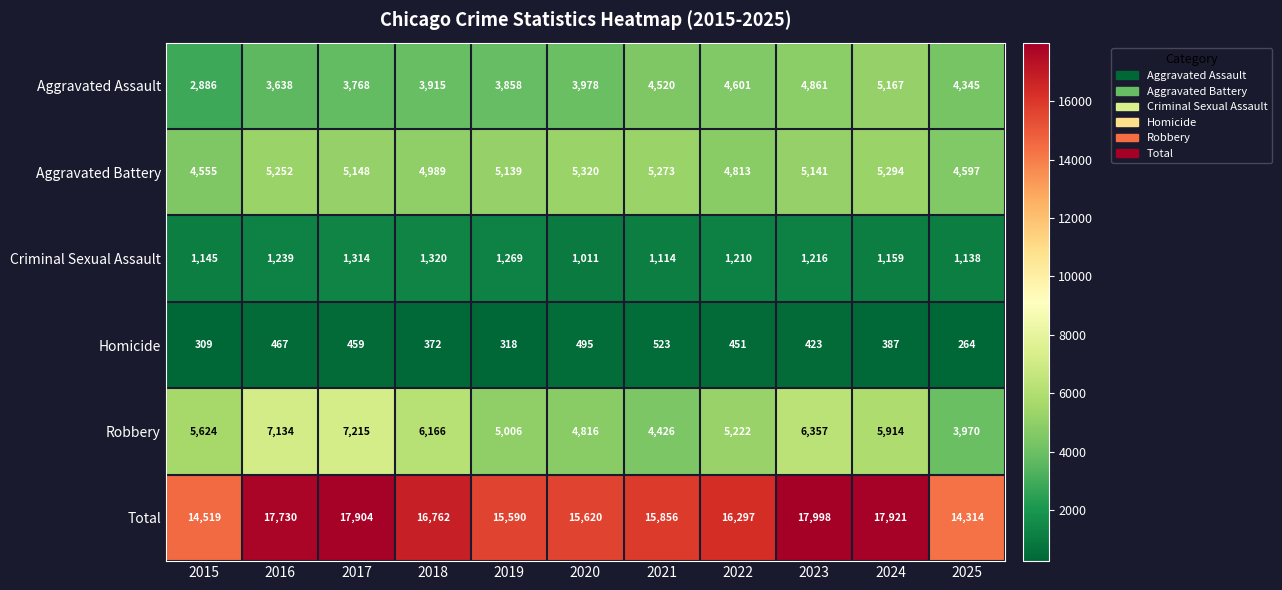

The value of Robbery at 2016 is 7134. True or false?

True